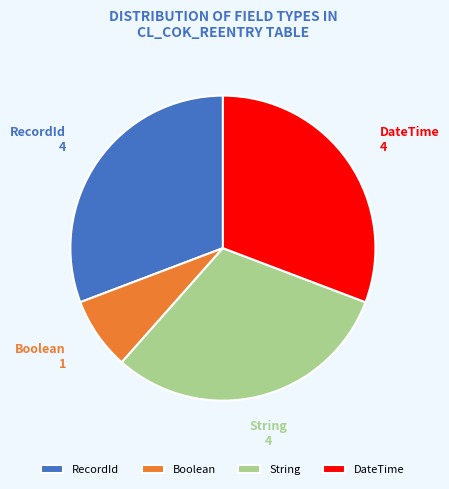

Does any single category account for the majority?

No